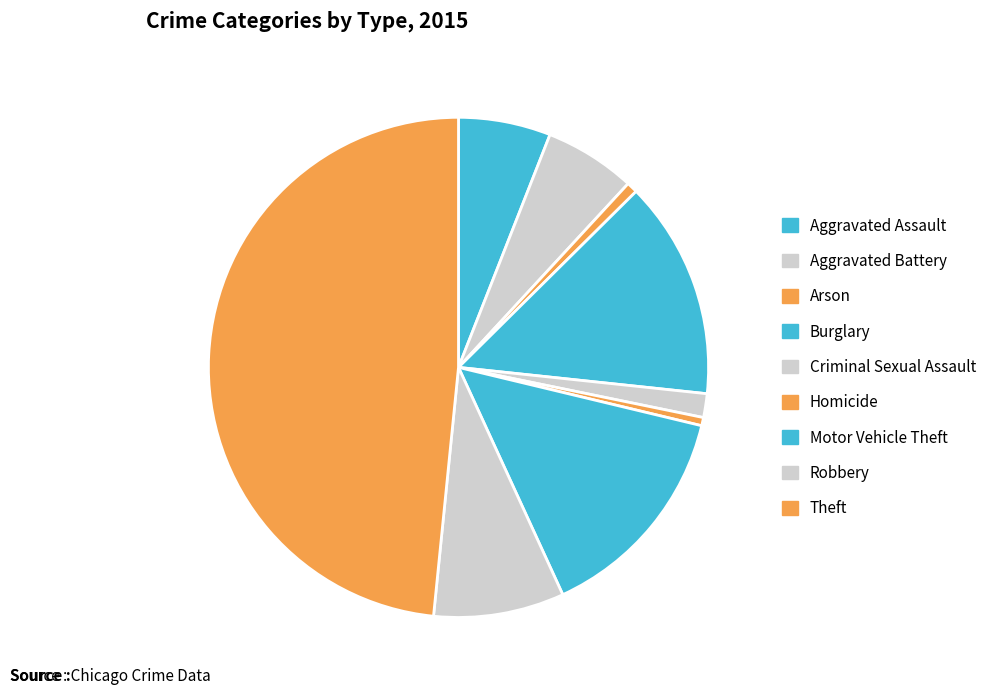

How many slices are in this pie chart?

9